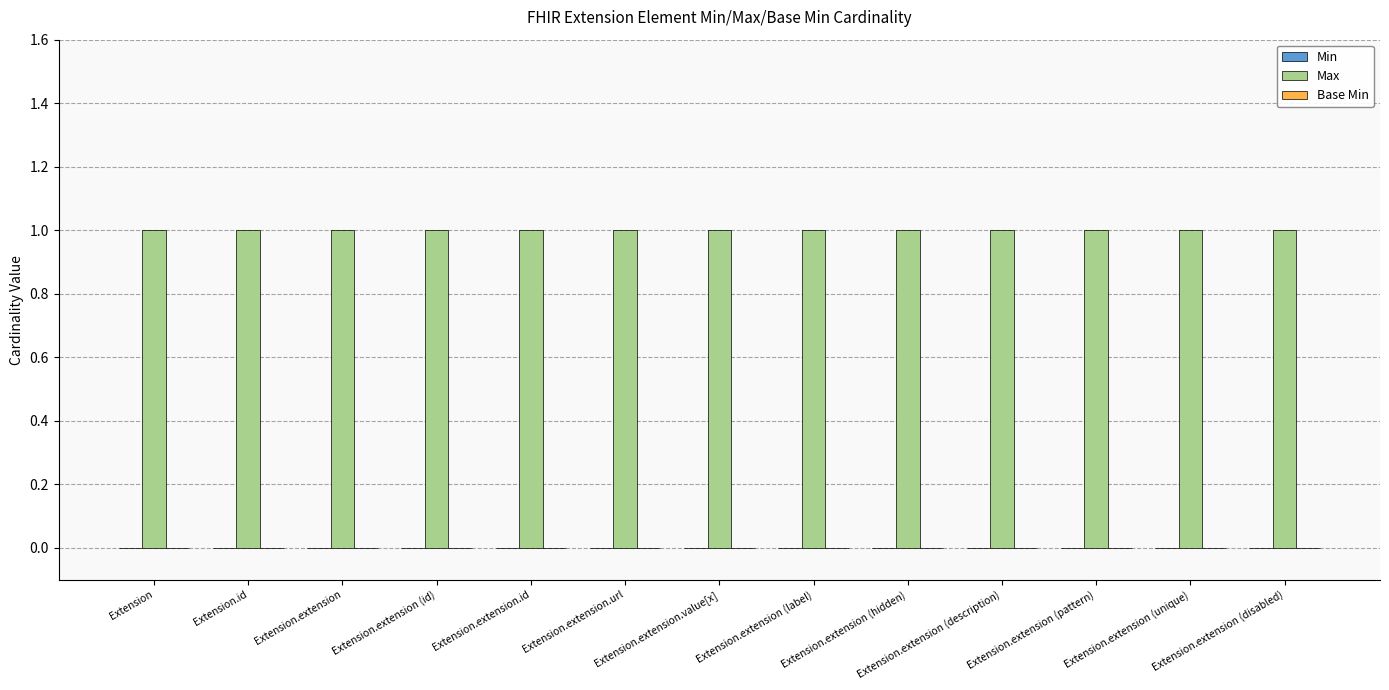

How many bars are there in each group?

3